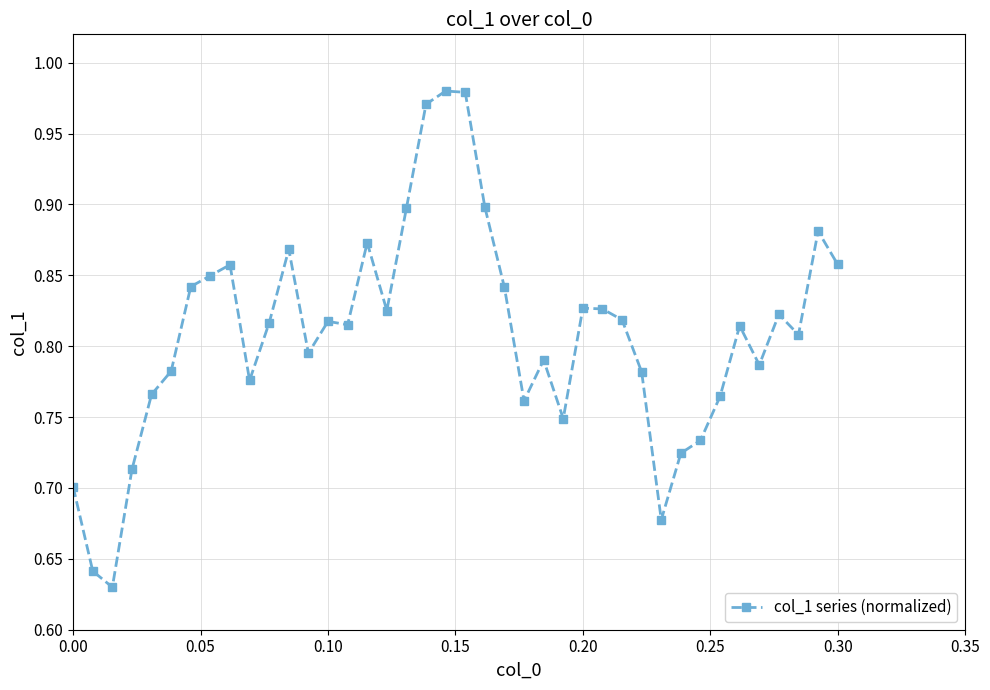

True or false: the data has more than 2 interior local peaks.

True